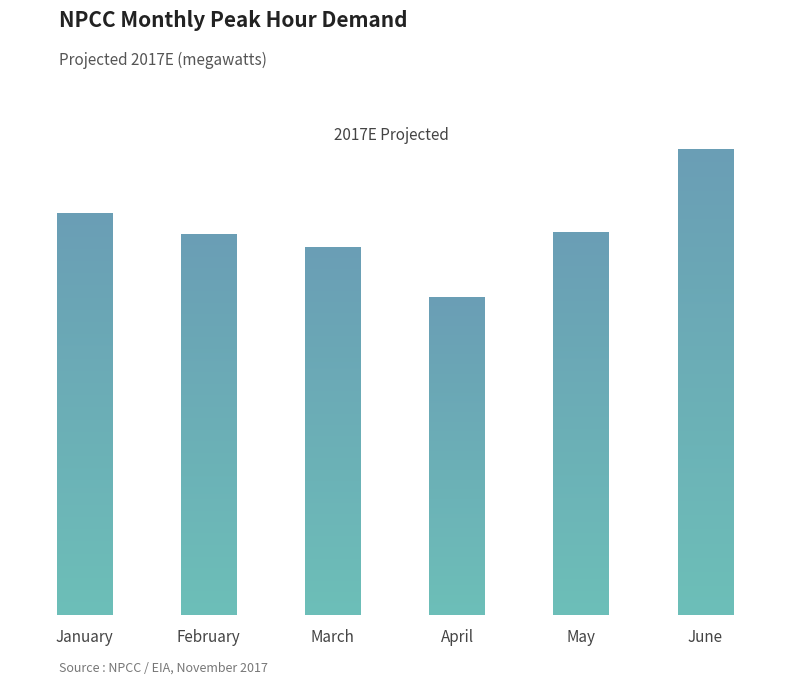

Are the bars grouped side by side (vs. stacked)?

No